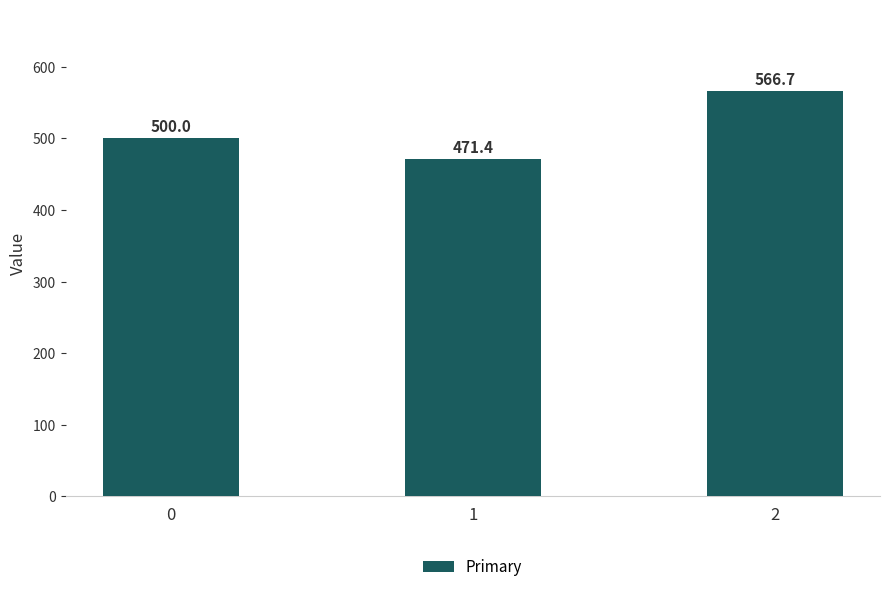

Which label corresponds to the smallest value in the chart?

1